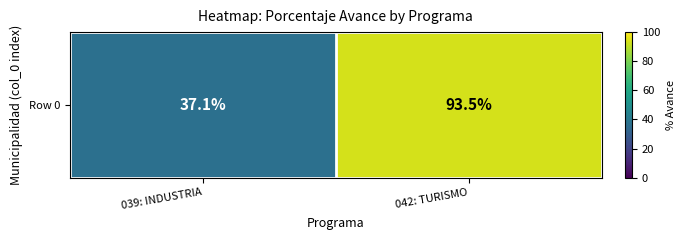

Reading left to right, transcribe all the data shown in this chart.

37.1	93.5